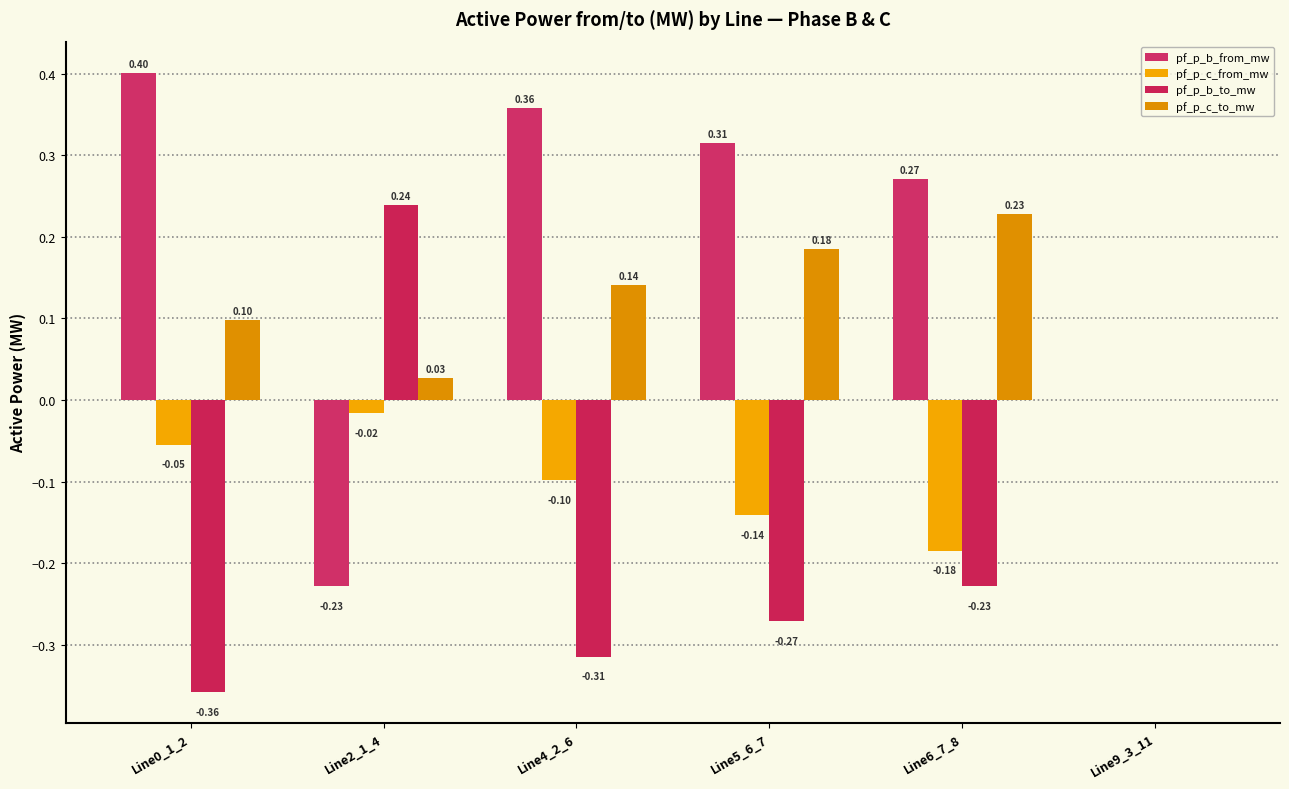

Between Line5_6_7 and Line4_2_6, which is larger?

Line4_2_6